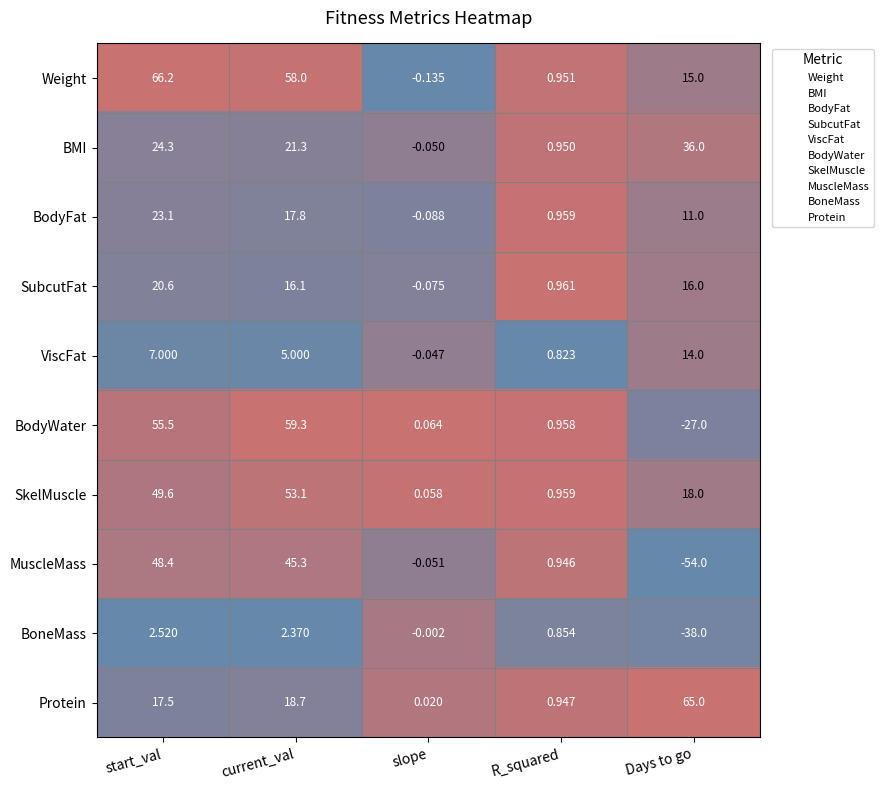

Which series has the largest total across all categories?

Weight